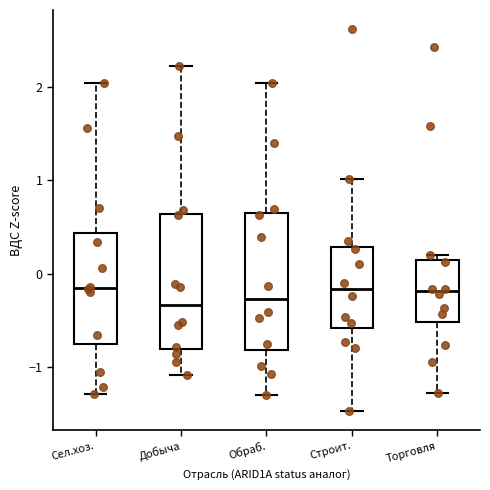

Reading left to right, read every box against the y-axis: the position of its median line, the range the box covers, and the ends of its whiskers. The values are not printed on the chart, so give them approximately, as read against the axis.

Сел.хоз.: median -0.1, box -0.8 to 0.4, whiskers -1.3 to 2.0
Добыча: median -0.3, box -0.8 to 0.6, whiskers -1.1 to 2.2
Обраб.: median -0.3, box -0.8 to 0.6, whiskers -1.3 to 2.0
Строит.: median -0.2, box -0.6 to 0.3, whiskers -1.5 to 1.0
Торговля: median -0.2, box -0.5 to 0.1, whiskers -1.3 to 0.2